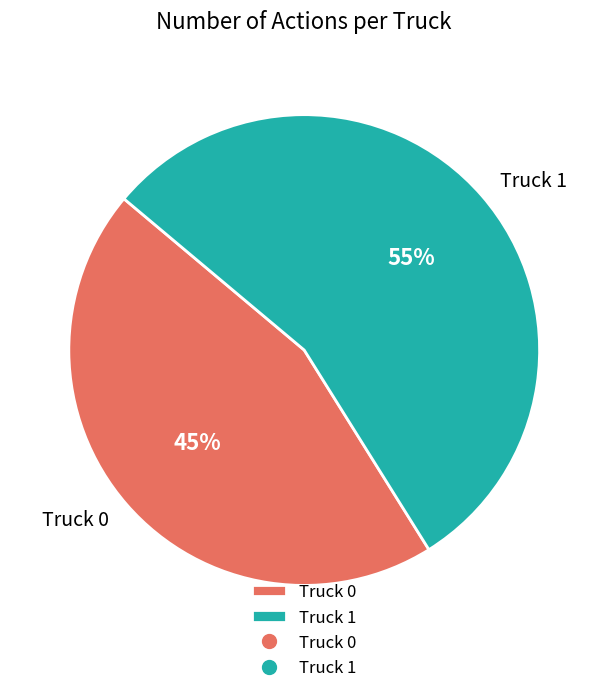

What percentage is the Truck 0 slice, to the nearest percent?

45%